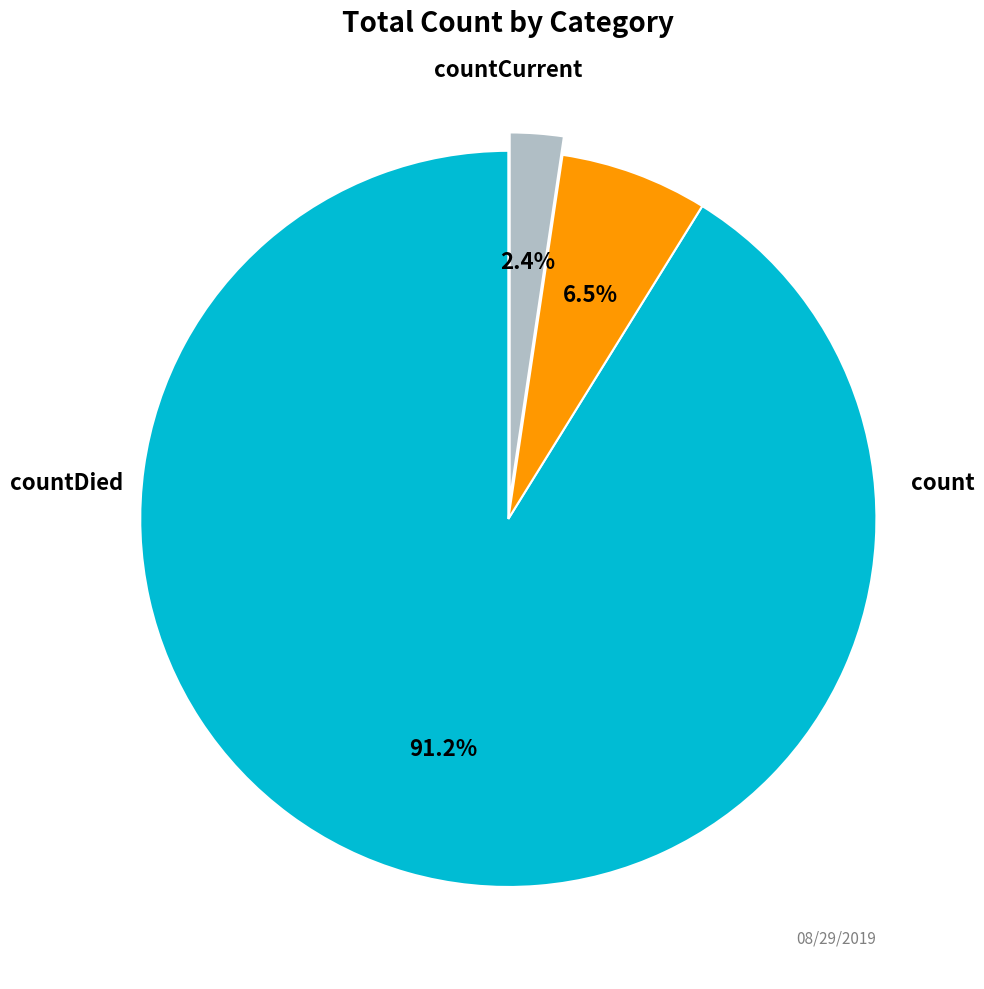

Is there any slice that represents more than half of the pie?

Yes